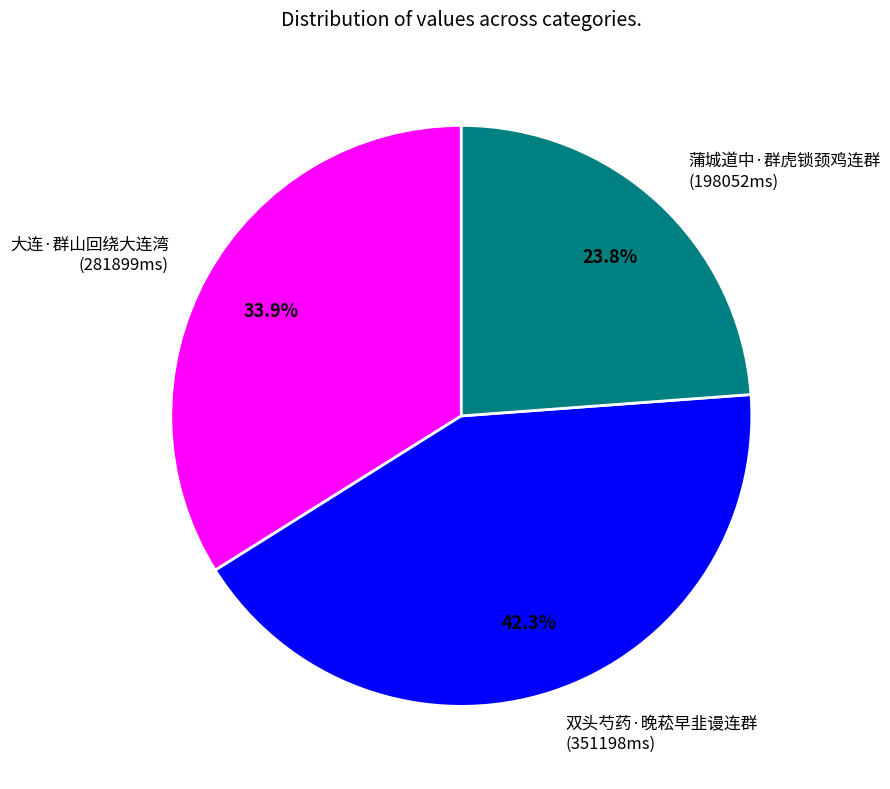

To the nearest percent, what is the difference between the largest and smallest slice percentages?

18%